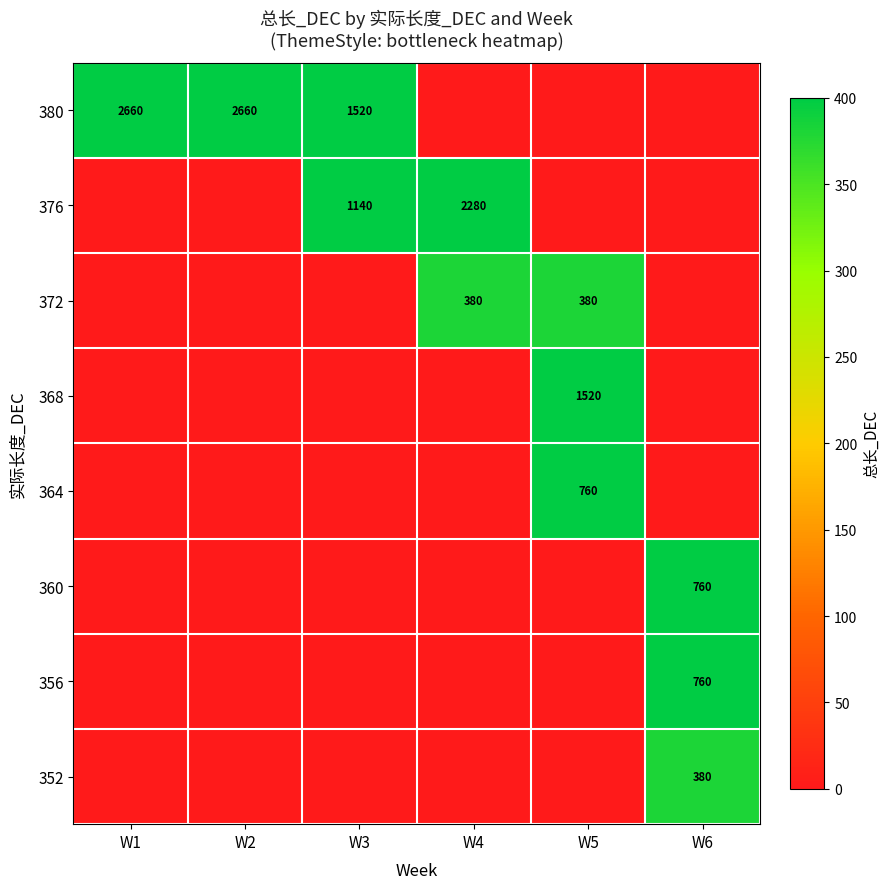

The value of 352 at W6 is 177. True or false?

False